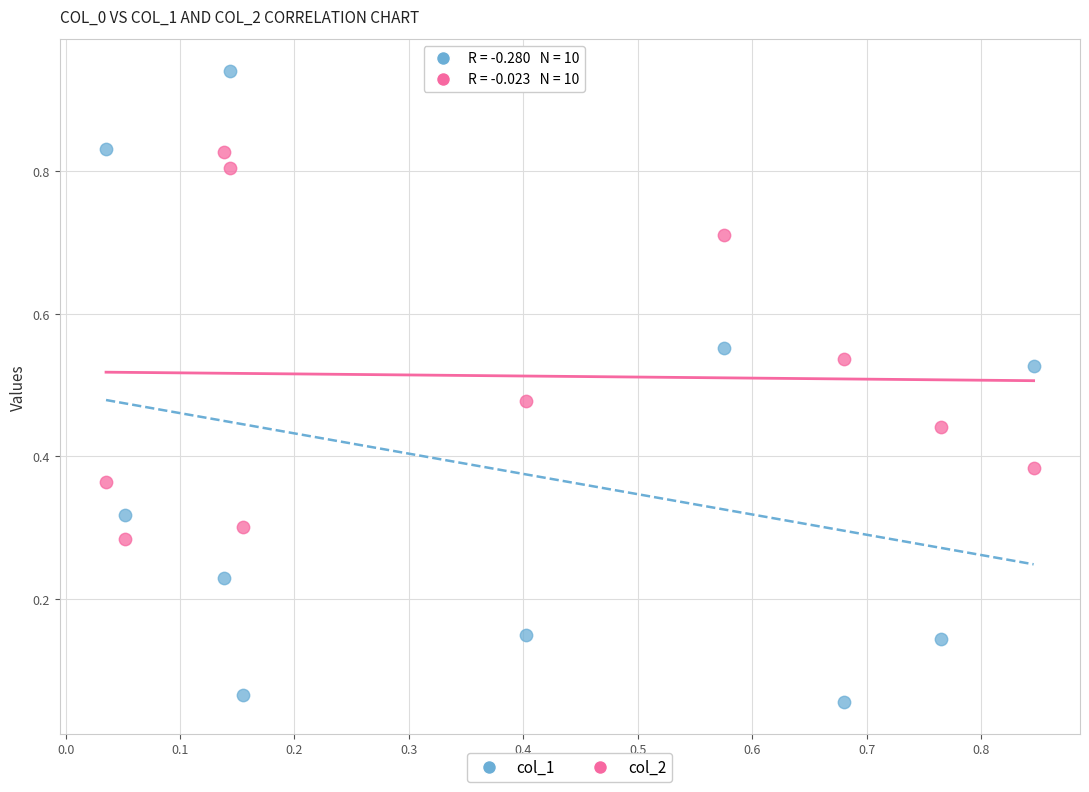

Which series has the widest spread of Y values?

col_1